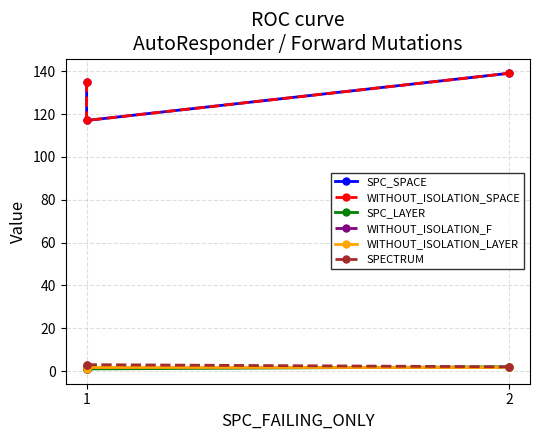

Between 1 and 2, which series saw the biggest shift?

SPC_SPACE